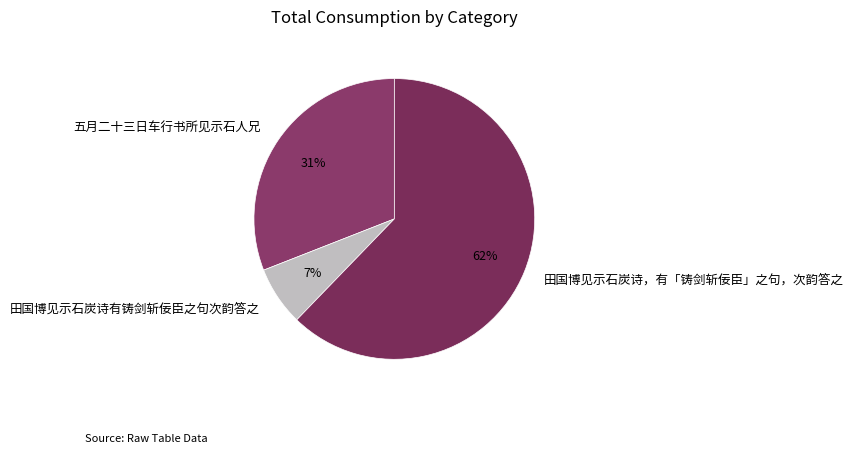

What percentage is the 五月二十三日车行书所见示石人兄 slice, to the nearest percent?

31%